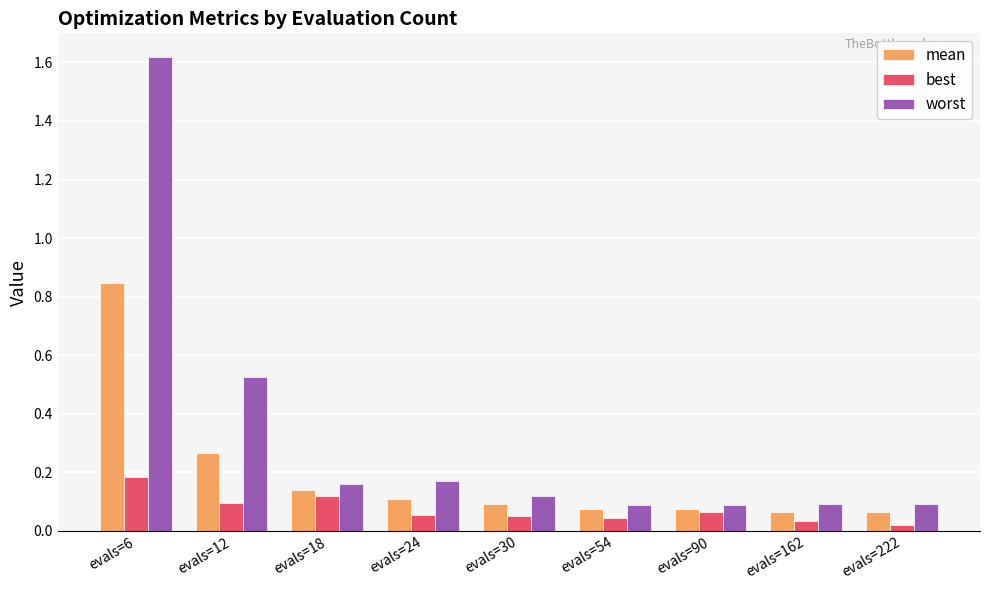

How many bars are there in total?

27